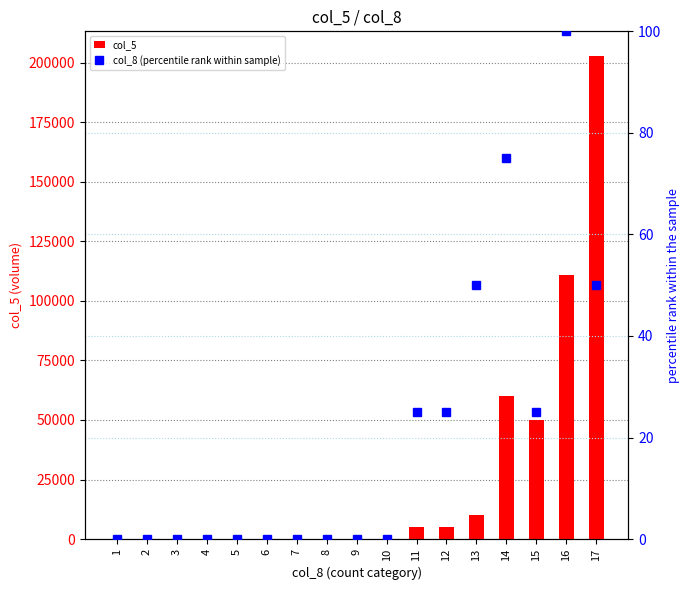

At which category is the sum across all series the highest?

17